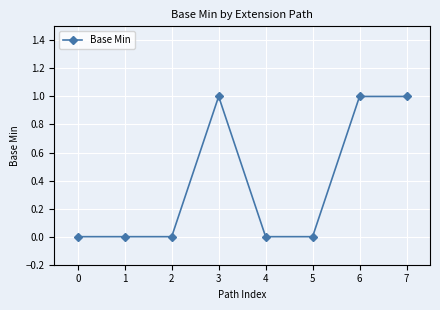

What is the value of the 4th point from the left?

1